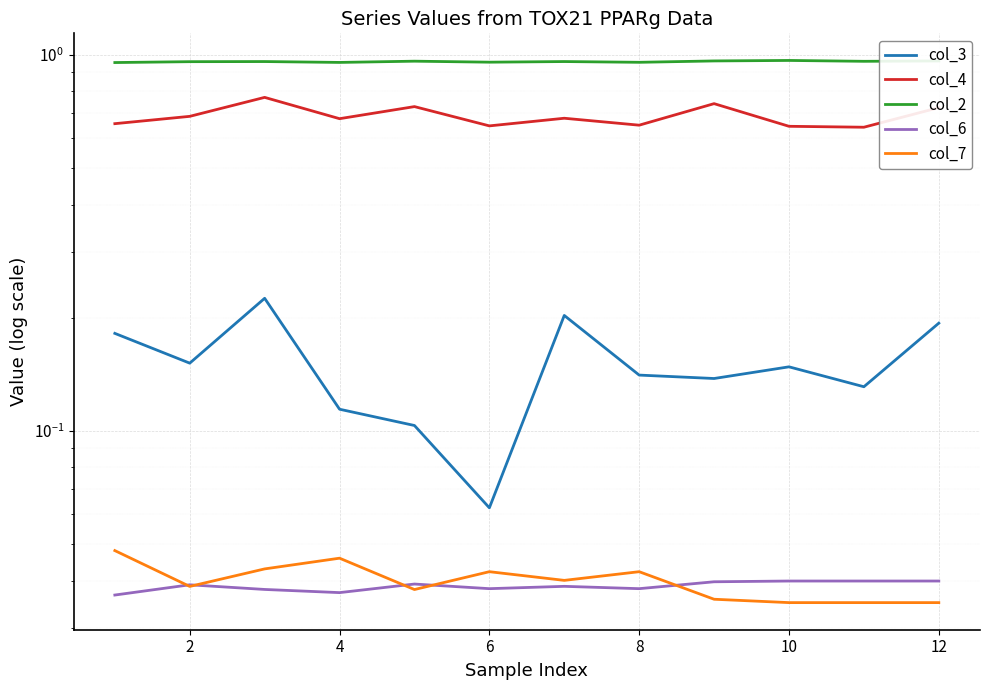

At how many categories does at least one series exceed 0?

12